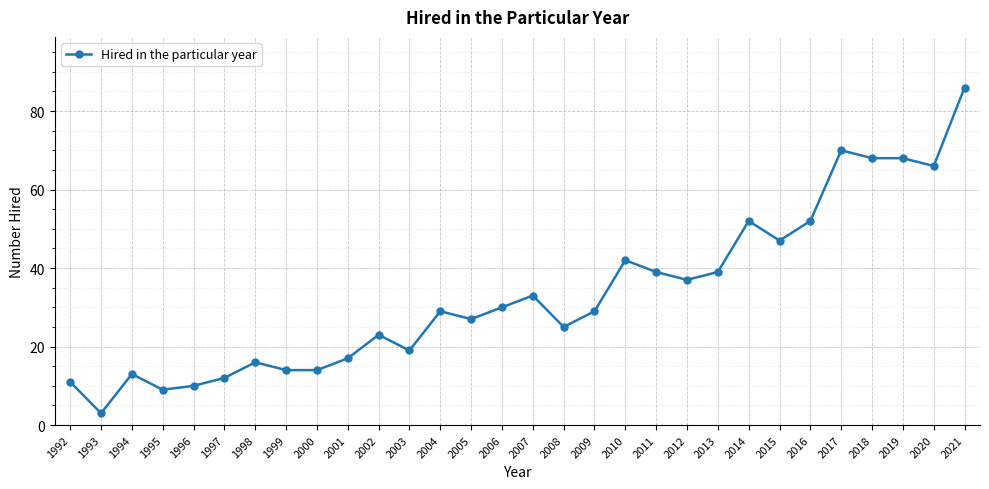

The value at 2020 is 34. True or false?

False